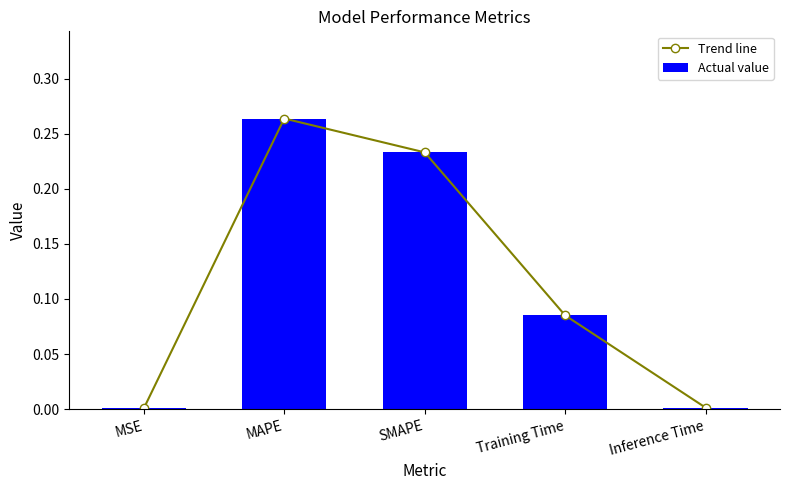

Reading left to right, what are all the values shown in this chart?

Trend line: 0.0	0.3	0.2	0.1	0.0
Actual value: 0.0	0.3	0.2	0.1	0.0